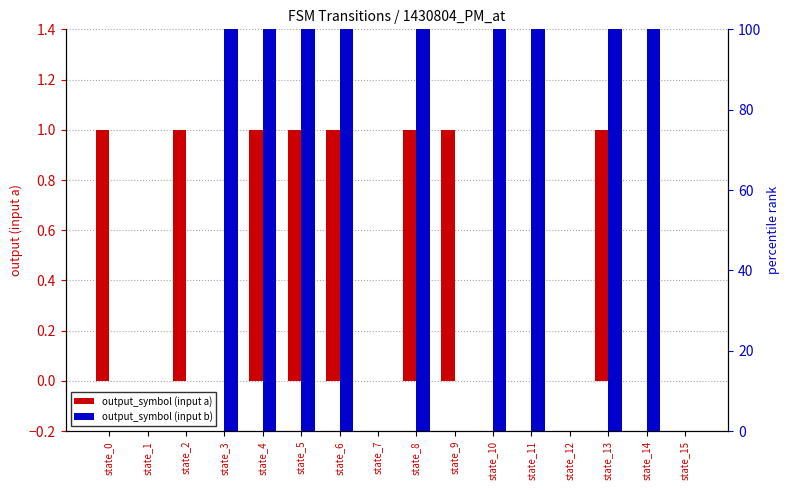

Reading left to right, extract all data points from this chart.

output_symbol (input a): 1	0	1	0	1	1	1	0	1	1	0	0	0	1	0	0
output_symbol (input b): 0	0	0	100	100	100	100	0	100	0	100	100	0	100	100	0